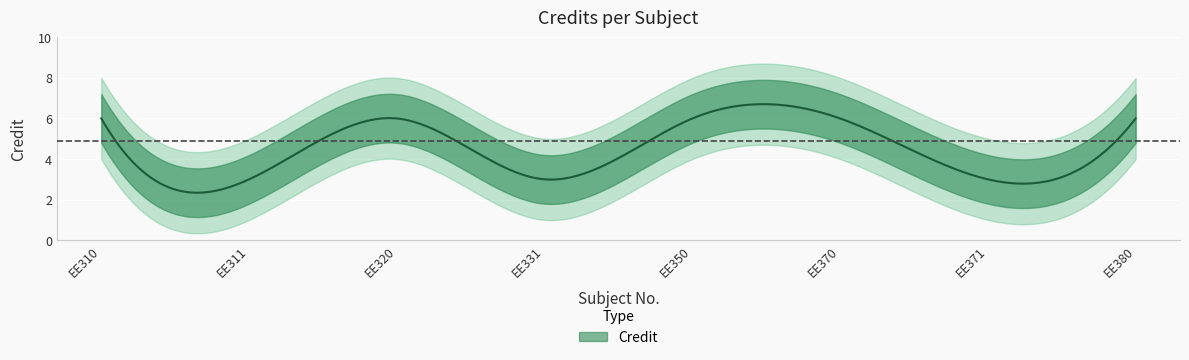

How many series are shown in this chart?

1